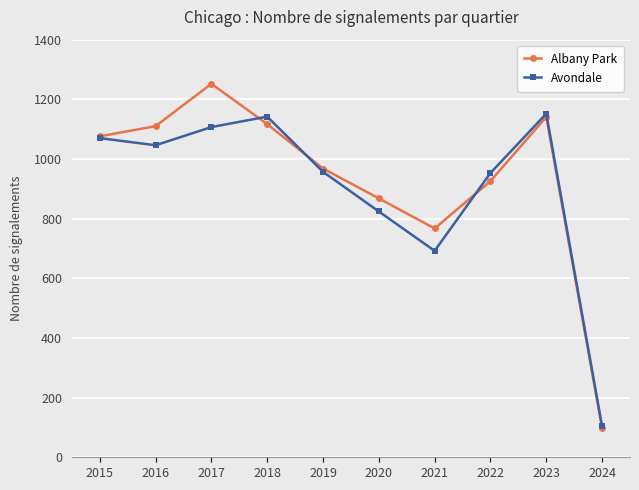

Which series has the largest range (max minus min)?

Albany Park